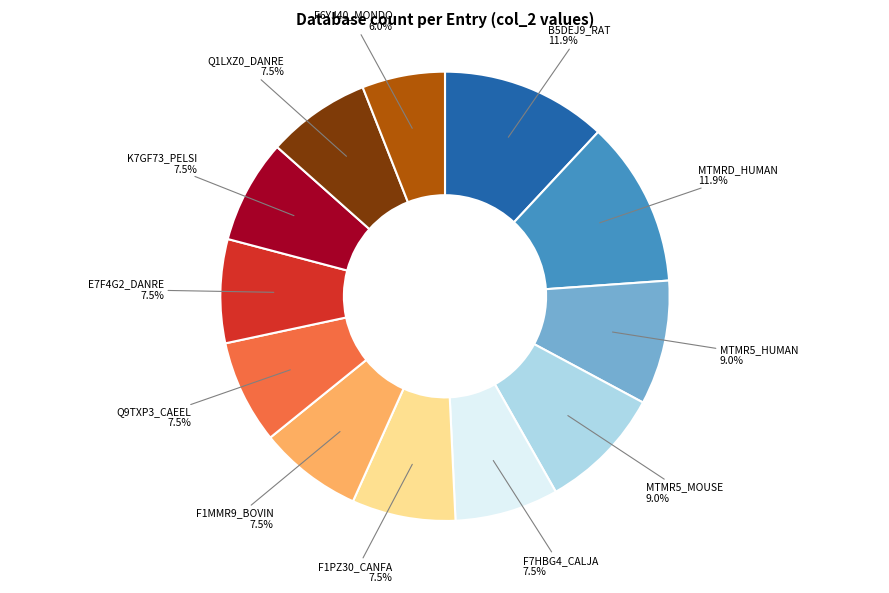

Does any single category account for the majority?

No